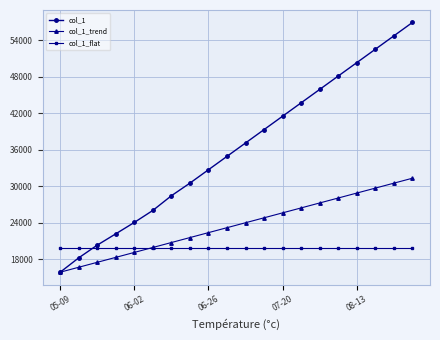

What is the difference between the second highest and minimum values in the col_1_trend series?

14632.6